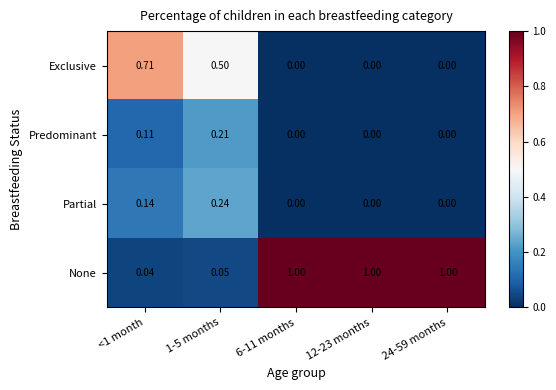

Rank the series at 1-5 months from highest to lowest value.

Exclusive, Partial, Predominant, None